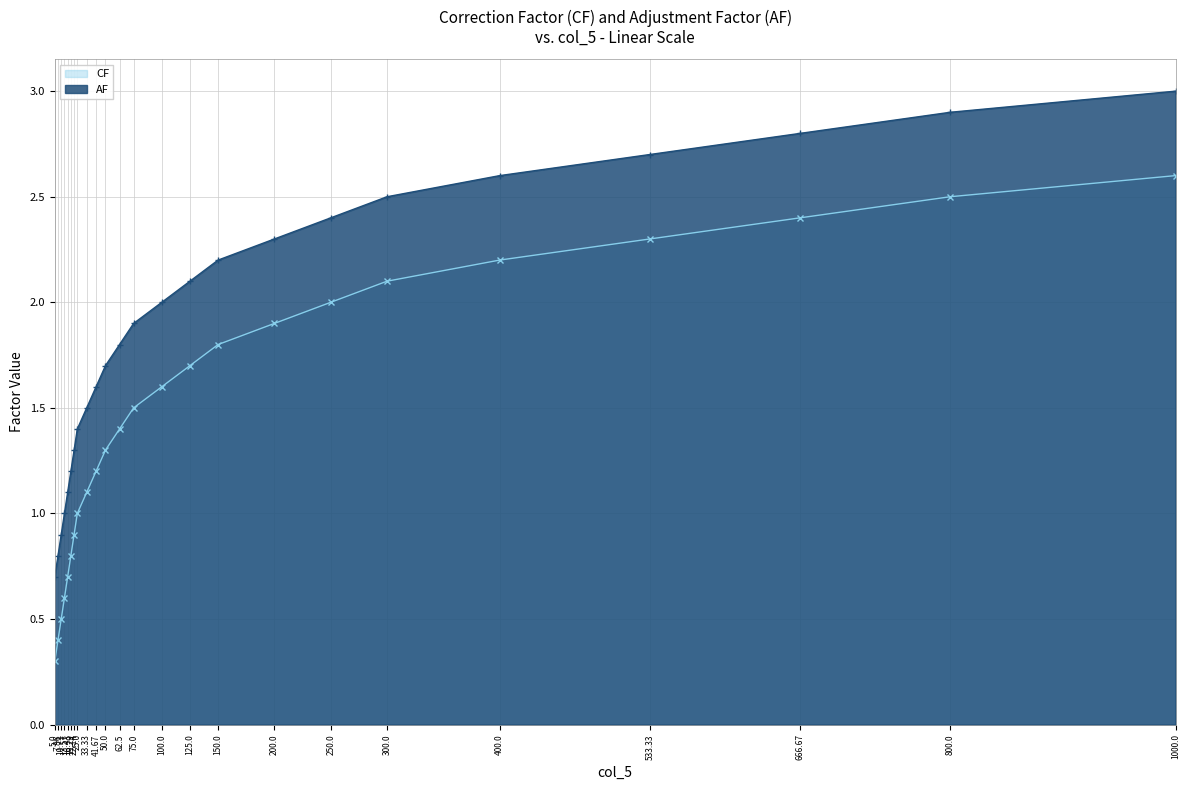

Does the chart display data point markers on the line(s)?

Yes